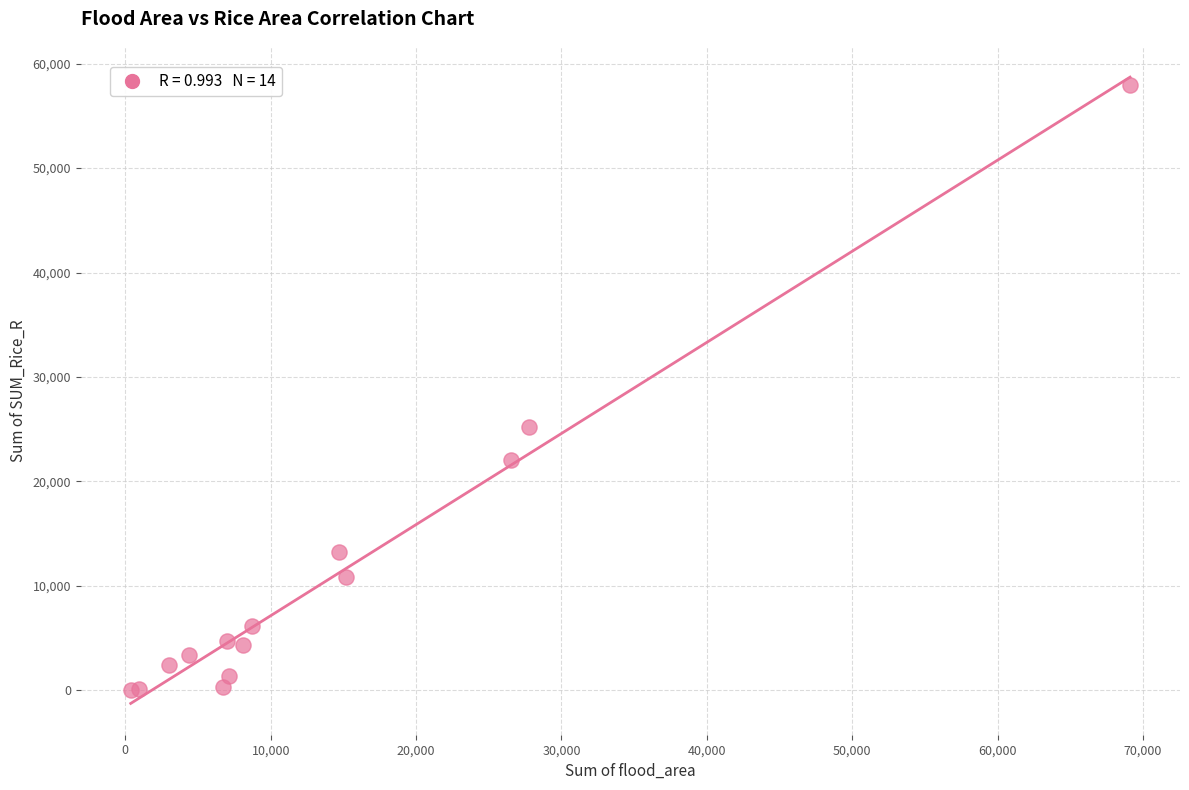

What Y value in the scatter plot is closest to 28986?

25197.0